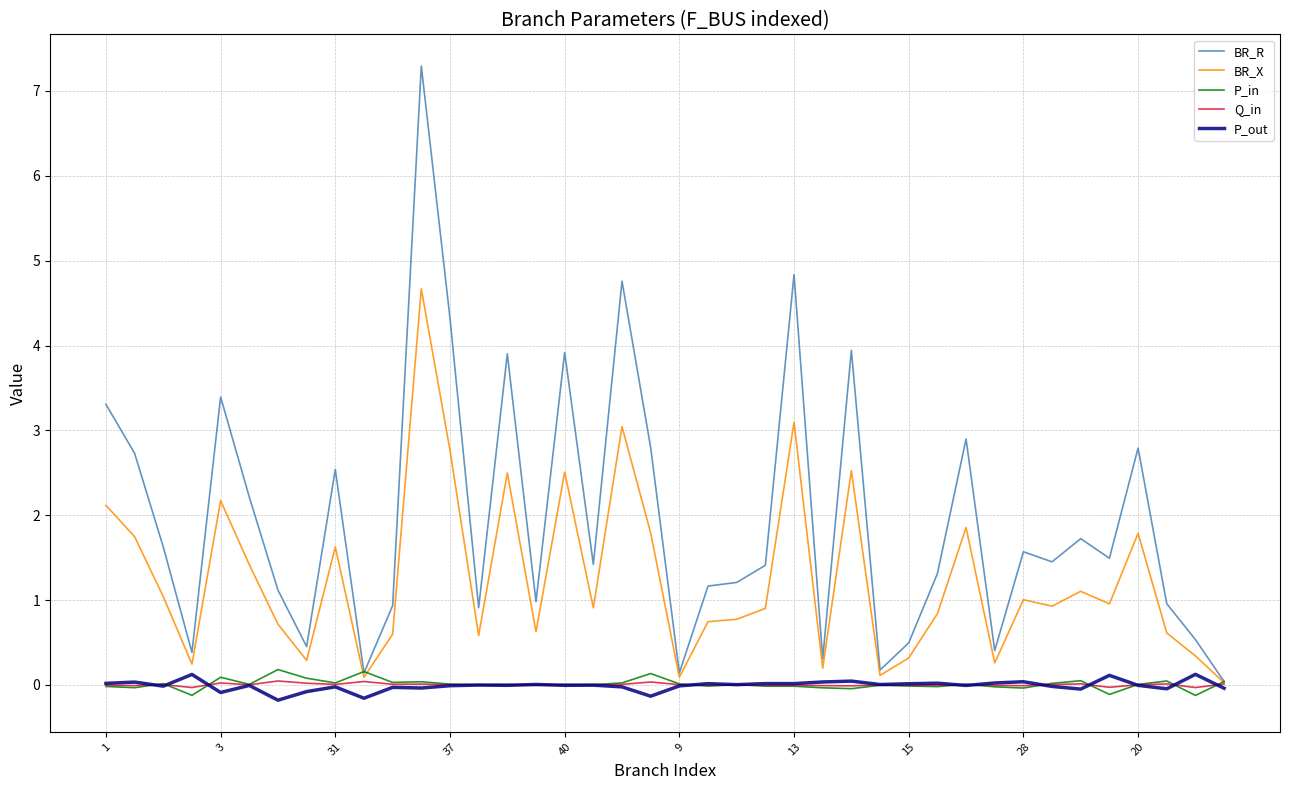

How many lines are shown in the chart?

5